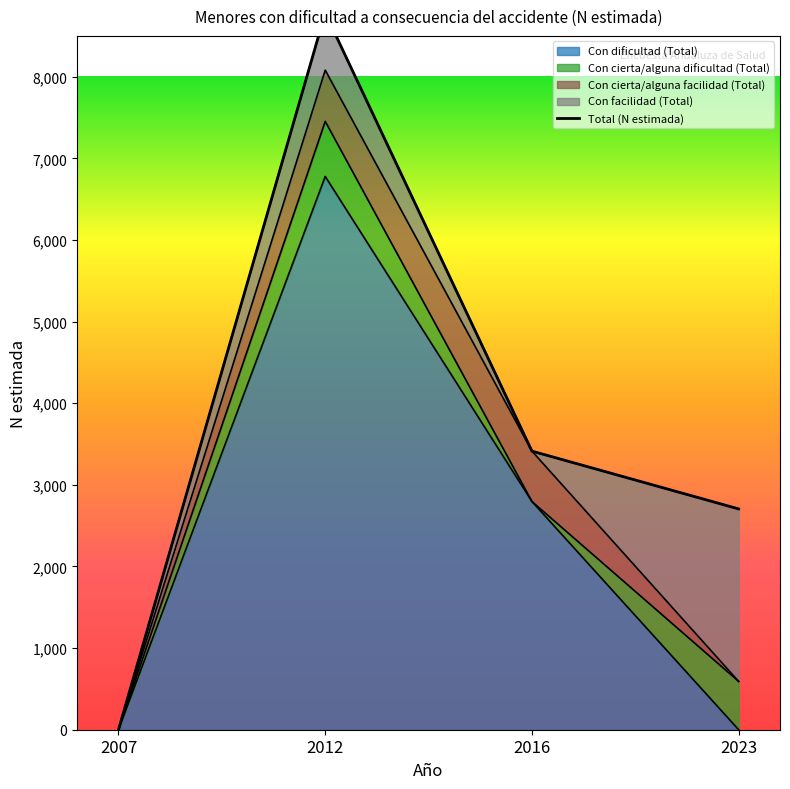

Which has a higher value, 2012 or 2016?

2012